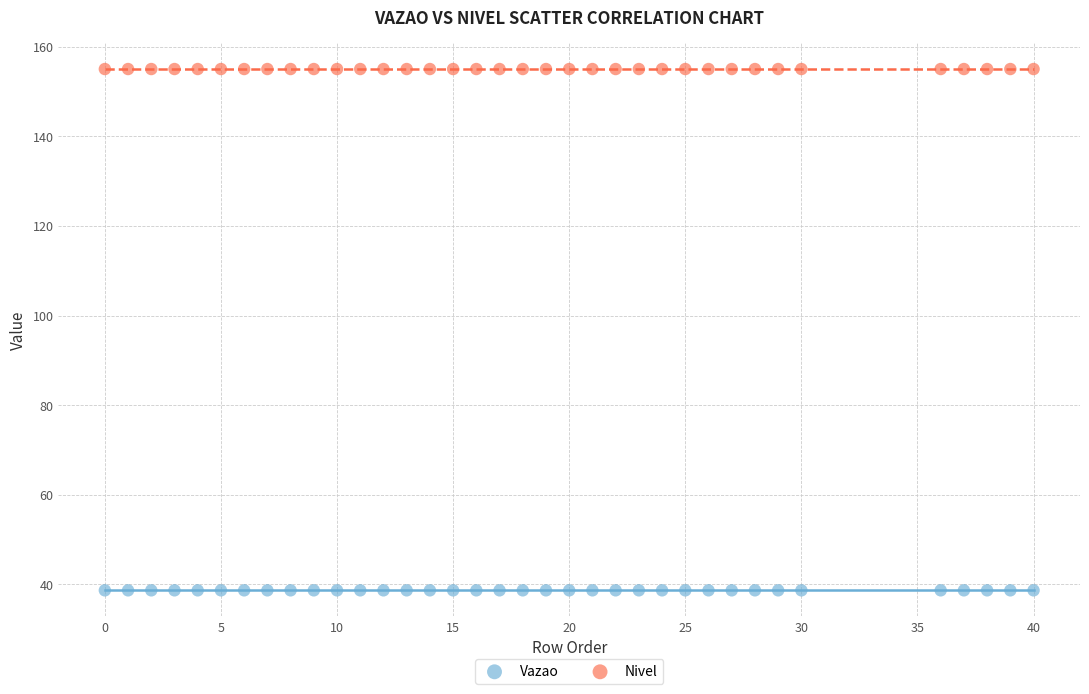

Which series reaches the maximum Y coordinate?

Nivel